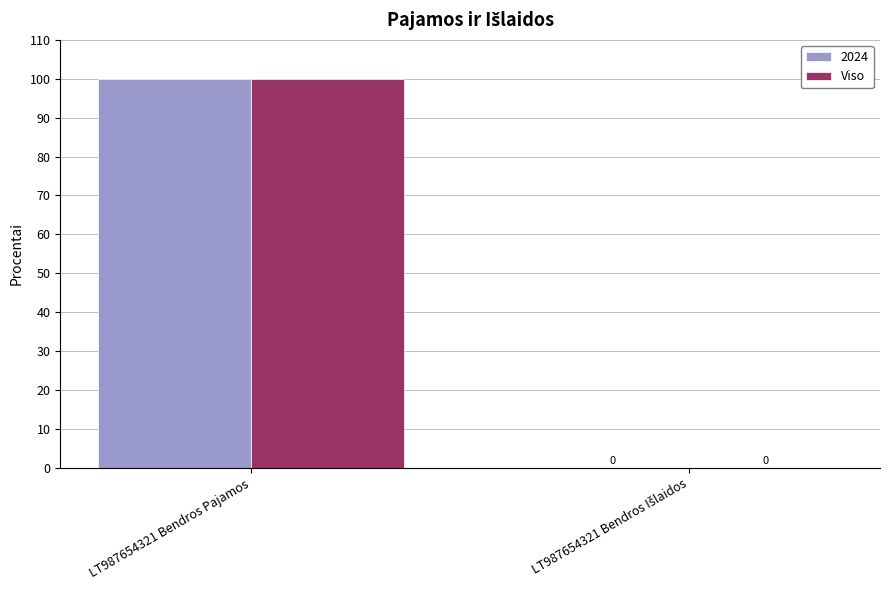

What is the sum of all 2024 values?

100